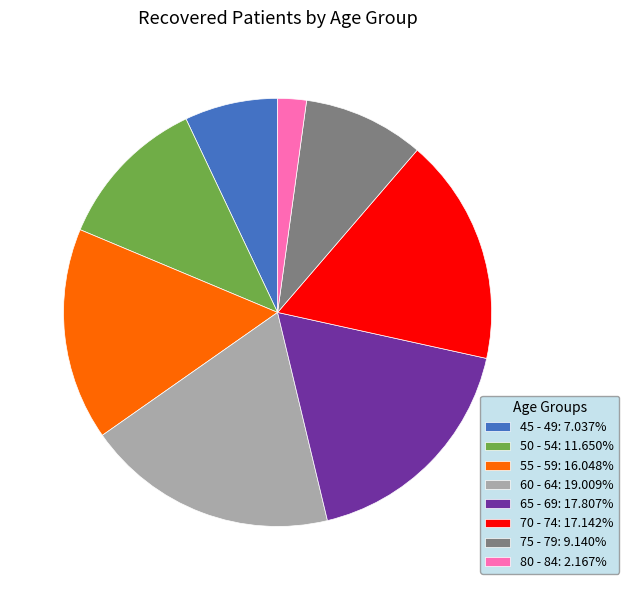

What is the smallest slice in the pie chart?

80 - 84